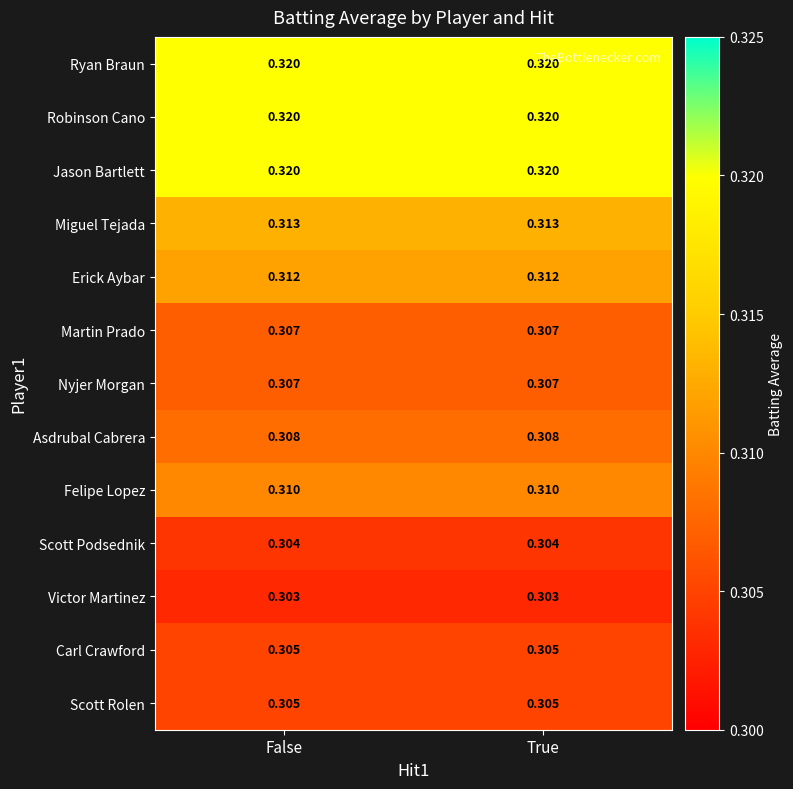

Is the value of Ryan Braun at False greater than the value of Victor Martinez at True?

Yes